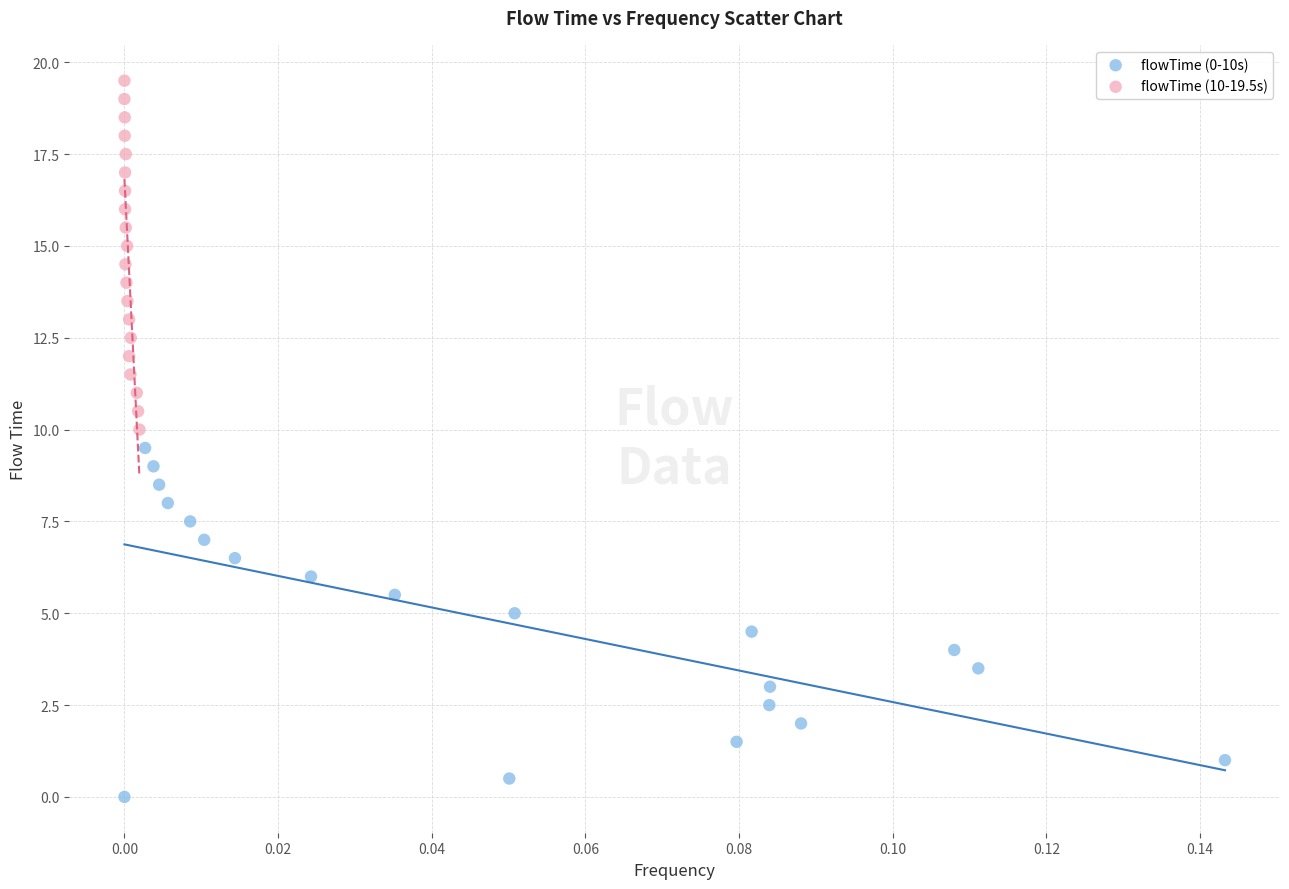

What are all the series names shown in the legend?

flowTime (0-10s), flowTime (10-19.5s)